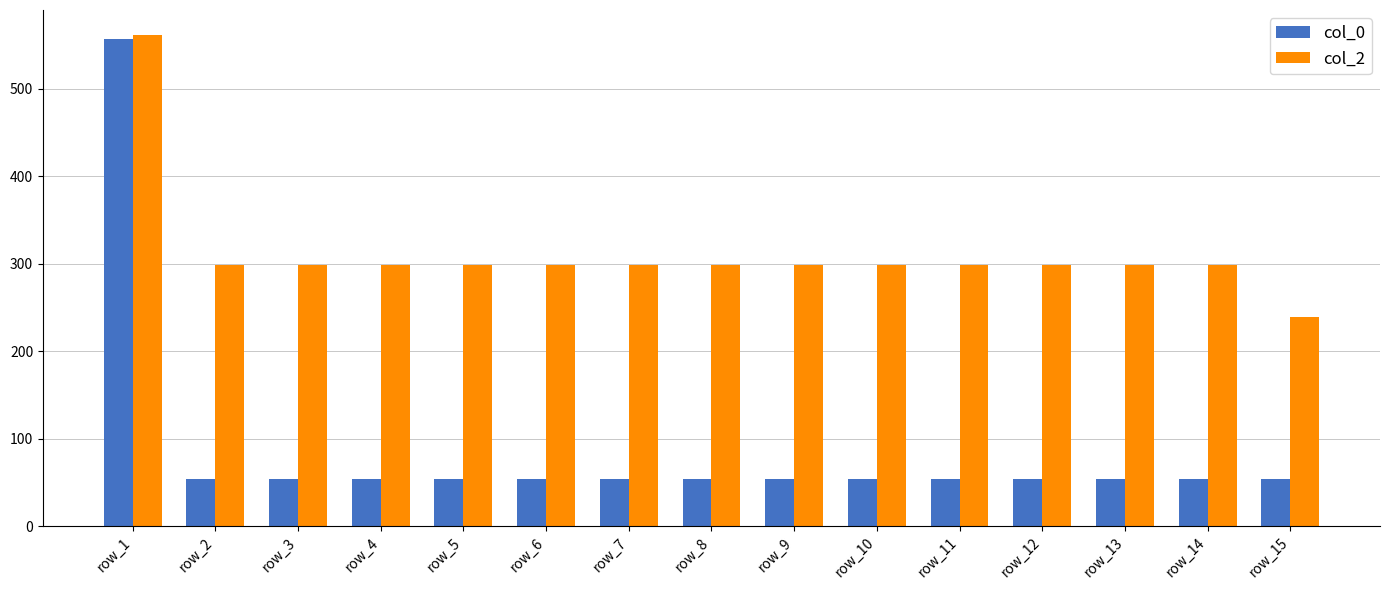

At which label does col_2 reach its peak?

row_1